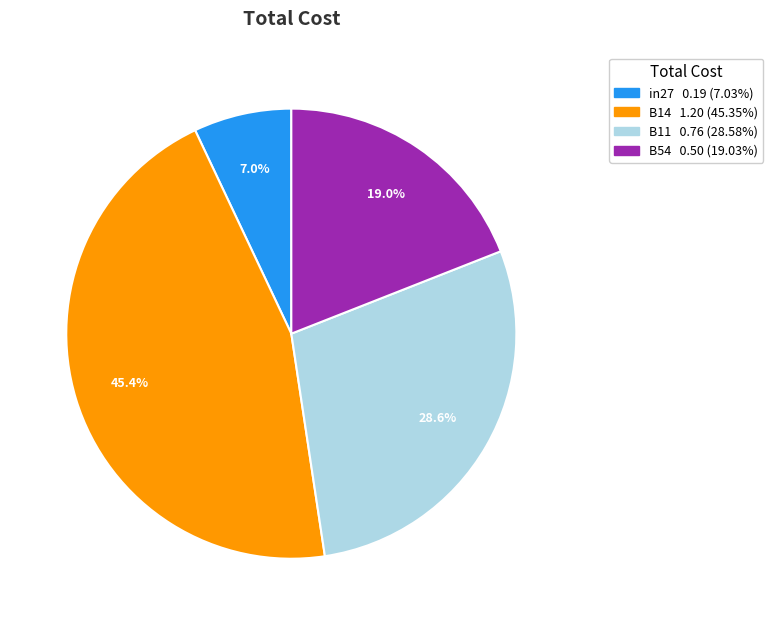

Is there a majority slice in this chart?

No